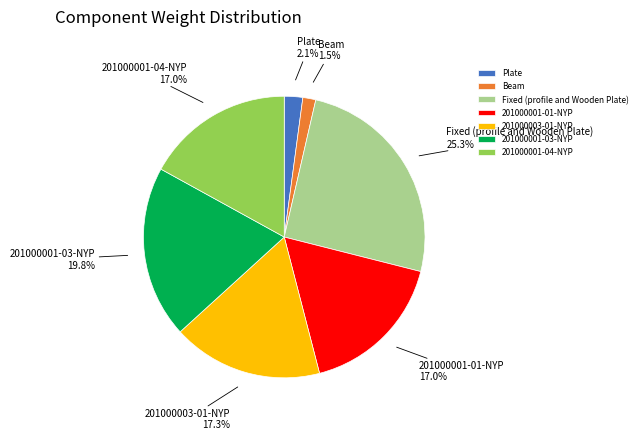

Count the number of slices in the pie.

7